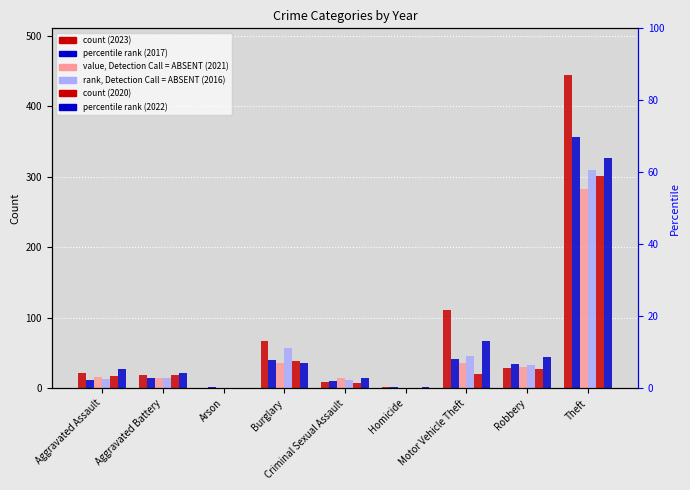

At which label does 2017 reach its peak?

Theft